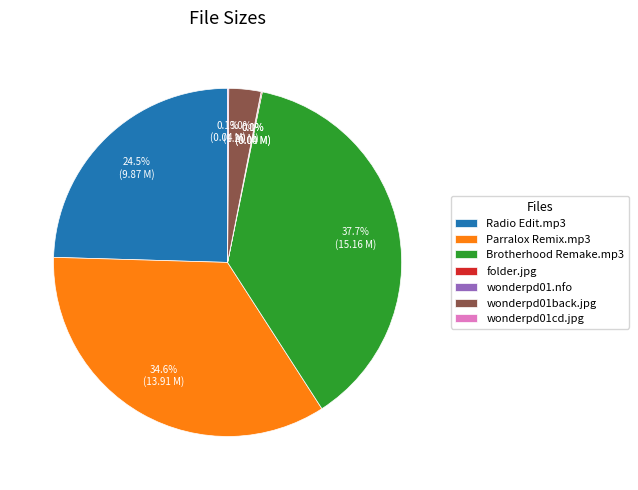

Which has a higher value, Brotherhood Remake.mp3 or wonderpd01back.jpg?

Brotherhood Remake.mp3